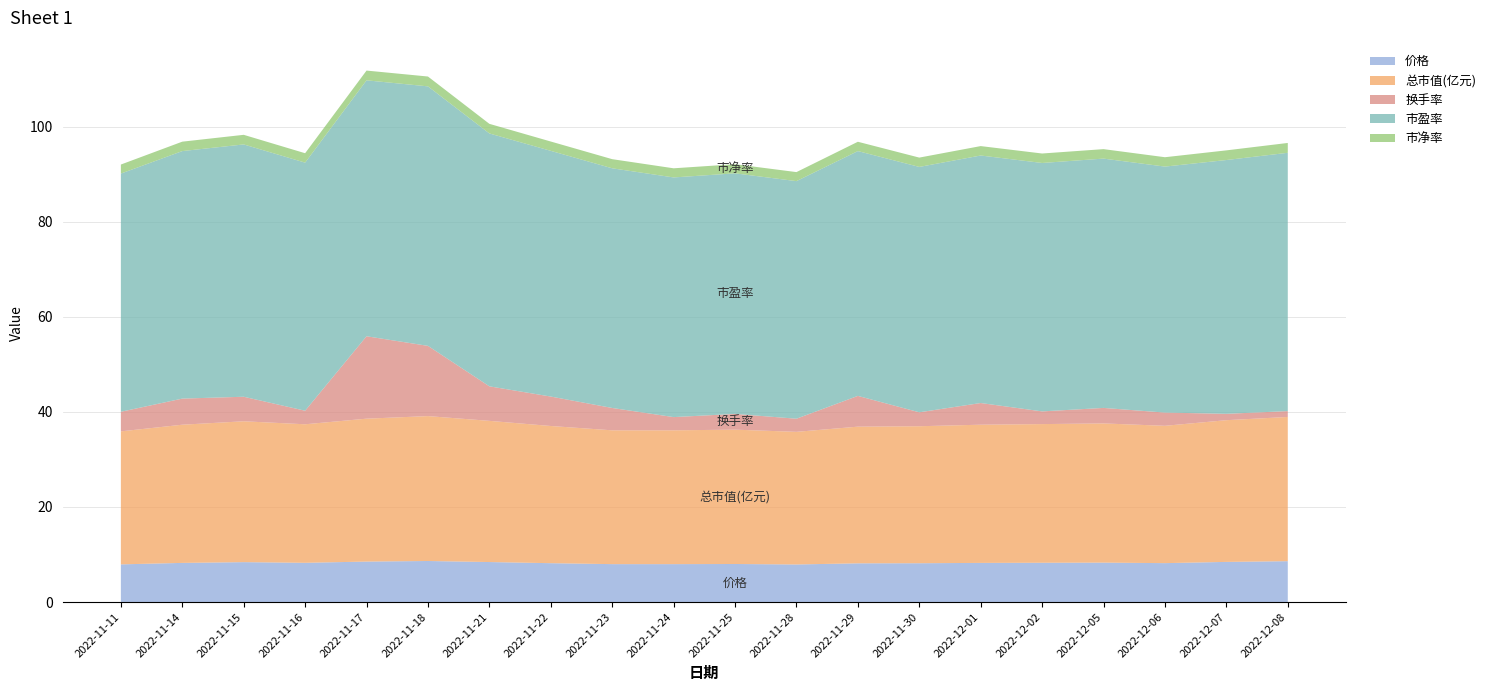

Reading left to right, extract all data points from this chart.

价格: 2022-11-11=7.9	2022-11-14=8.2	2022-11-15=8.4	2022-11-16=8.3	2022-11-17=8.5	2022-11-18=8.6	2022-11-21=8.4	2022-11-22=8.2	2022-11-23=8.0	2022-11-24=8.0	2022-11-25=8.0	2022-11-28=7.9	2022-11-29=8.2	2022-11-30=8.2	2022-12-01=8.2	2022-12-02=8.3	2022-12-05=8.3	2022-12-06=8.2	2022-12-07=8.4	2022-12-08=8.6
总市值(亿元): 2022-11-11=28.0	2022-11-14=29.1	2022-11-15=29.6	2022-11-16=29.1	2022-11-17=30.1	2022-11-18=30.5	2022-11-21=29.7	2022-11-22=28.9	2022-11-23=28.1	2022-11-24=28.1	2022-11-25=28.2	2022-11-28=27.9	2022-11-29=28.7	2022-11-30=28.8	2022-12-01=29.1	2022-12-02=29.2	2022-12-05=29.3	2022-12-06=28.9	2022-12-07=29.8	2022-12-08=30.3
换手率: 2022-11-11=4.1	2022-11-14=5.5	2022-11-15=5.2	2022-11-16=2.9	2022-11-17=17.3	2022-11-18=14.8	2022-11-21=7.3	2022-11-22=6.2	2022-11-23=4.7	2022-11-24=2.8	2022-11-25=3.3	2022-11-28=2.8	2022-11-29=6.5	2022-11-30=2.9	2022-12-01=4.6	2022-12-02=2.7	2022-12-05=3.3	2022-12-06=2.8	2022-12-07=1.3	2022-12-08=1.2
市盈率: 2022-11-11=50.1	2022-11-14=52.0	2022-11-15=53.1	2022-11-16=52.2	2022-11-17=53.8	2022-11-18=54.6	2022-11-21=53.2	2022-11-22=51.7	2022-11-23=50.4	2022-11-24=50.4	2022-11-25=50.6	2022-11-28=50.0	2022-11-29=51.5	2022-11-30=51.6	2022-12-01=52.0	2022-12-02=52.2	2022-12-05=52.4	2022-12-06=51.7	2022-12-07=53.4	2022-12-08=54.3
市净率: 2022-11-11=1.9	2022-11-14=2.0	2022-11-15=2.0	2022-11-16=2.0	2022-11-17=2.0	2022-11-18=2.1	2022-11-21=2.0	2022-11-22=2.0	2022-11-23=1.9	2022-11-24=1.9	2022-11-25=1.9	2022-11-28=1.9	2022-11-29=2.0	2022-11-30=2.0	2022-12-01=2.0	2022-12-02=2.0	2022-12-05=2.0	2022-12-06=2.0	2022-12-07=2.0	2022-12-08=2.1